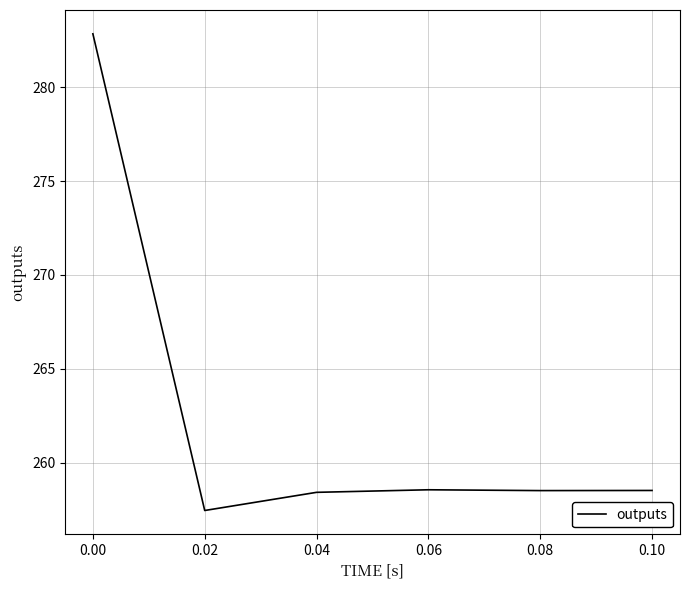

Read the value at 0.08.

258.5